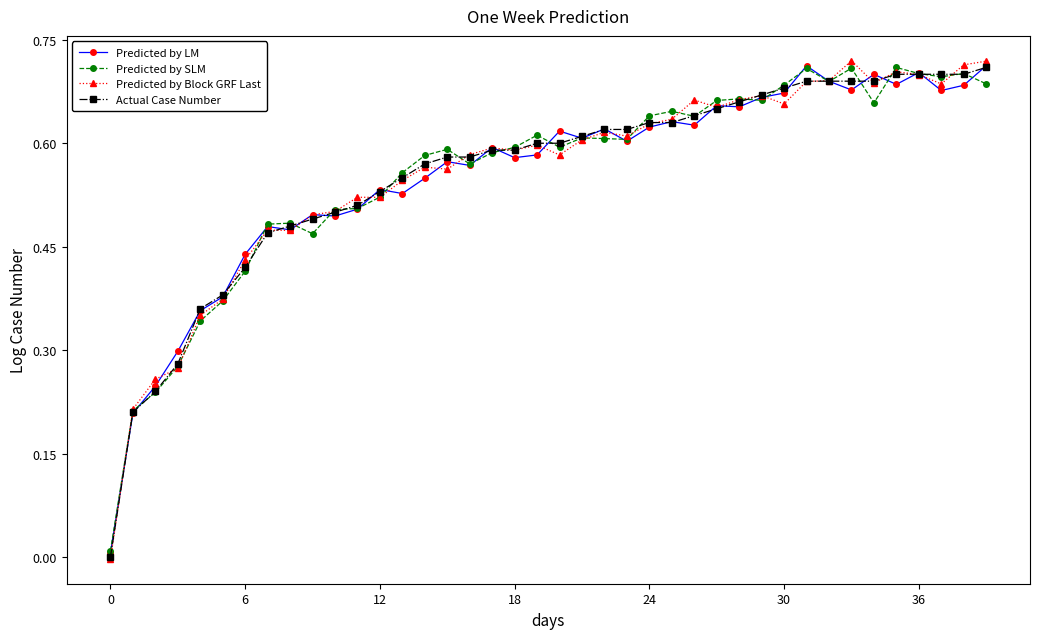

How many series are shown in this chart?

4